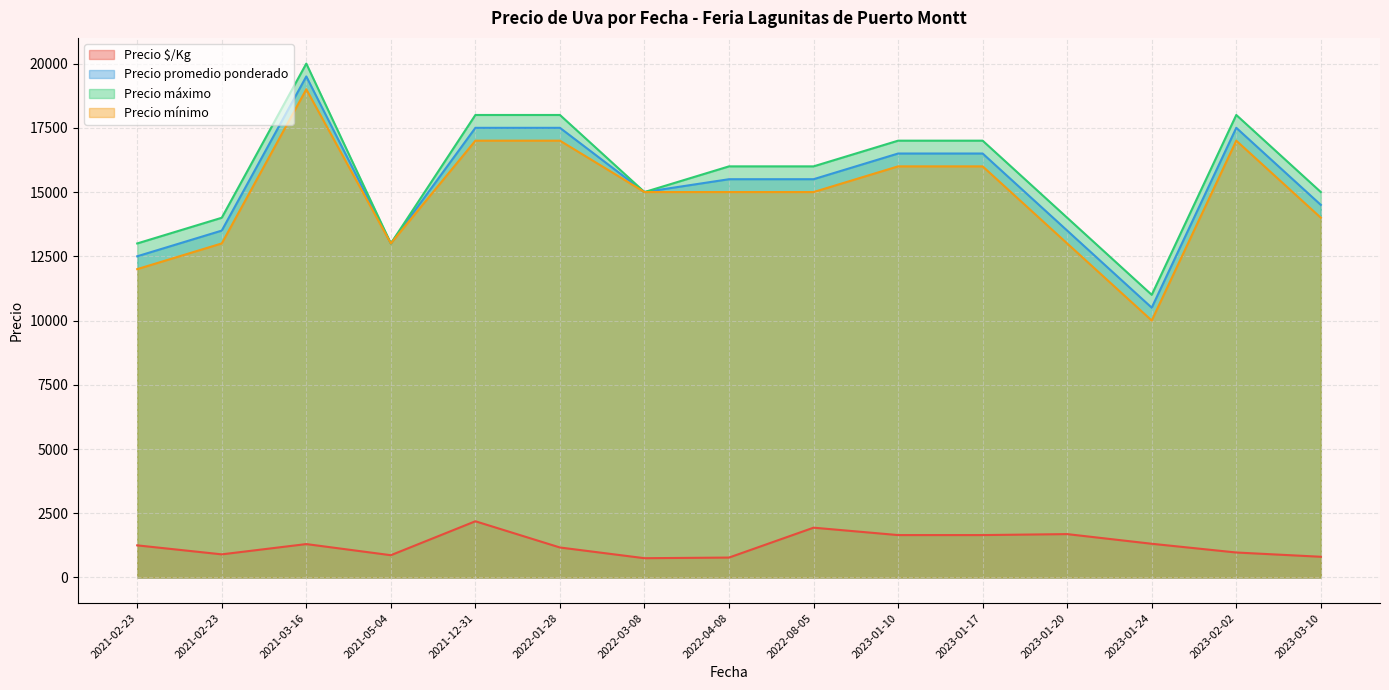

What are all the series names shown in the legend?

Precio $/Kg, Precio promedio ponderado, Precio máximo, Precio mínimo